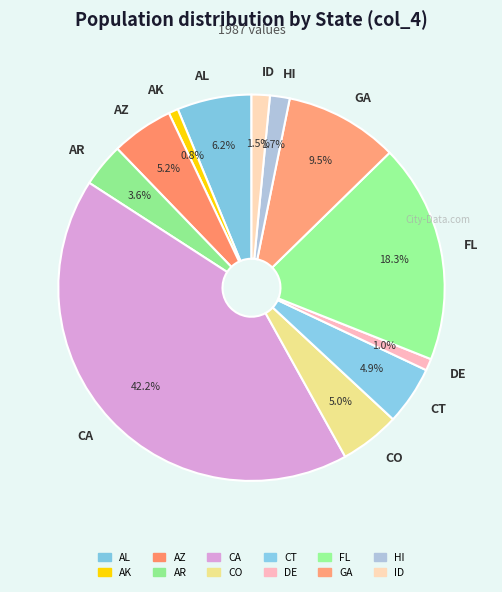

What is the largest slice in the pie chart?

CA